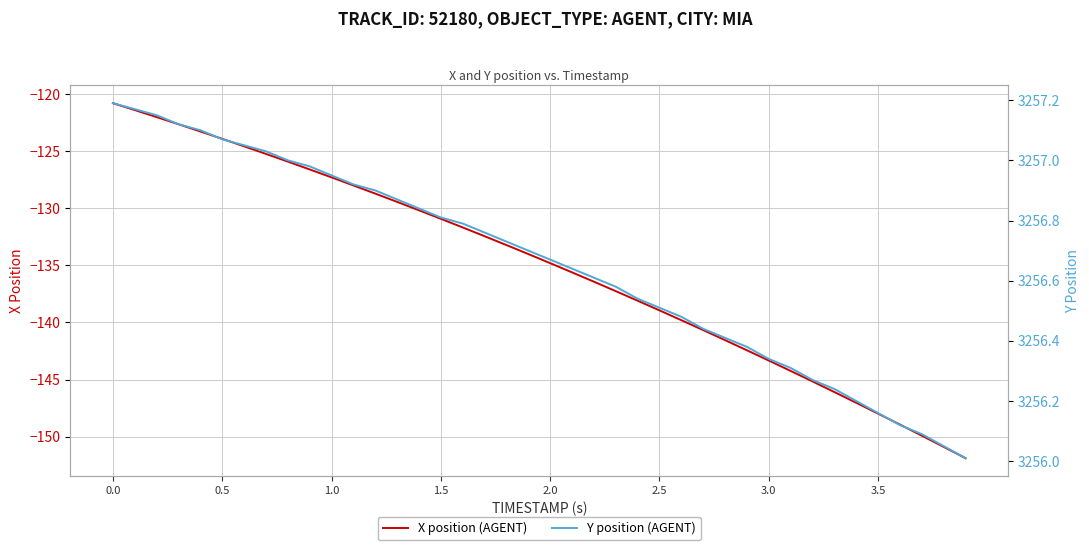

How many lines are shown in the chart?

2